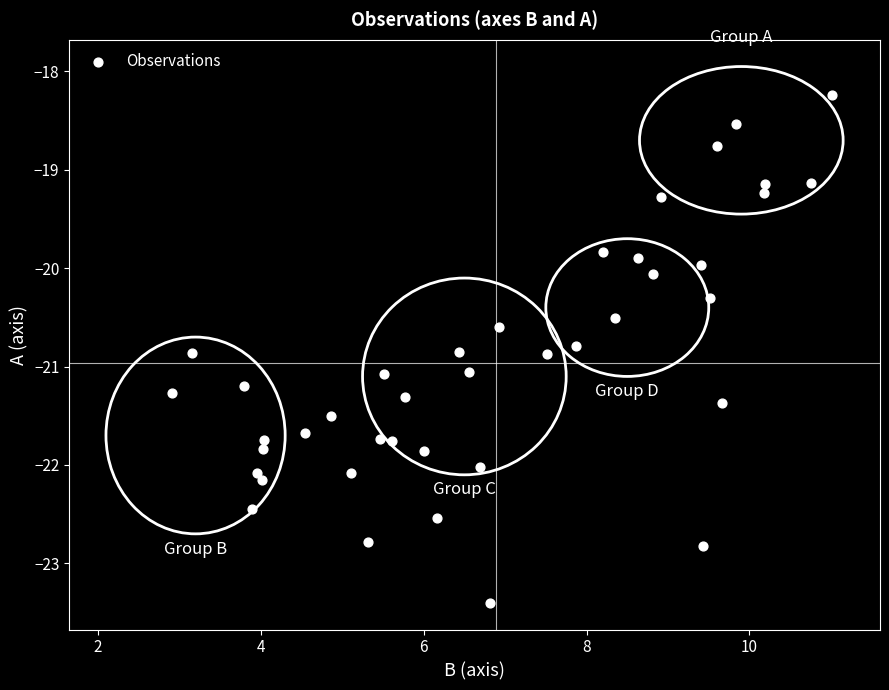

What is the range of Y values (max minus min)?

5.2